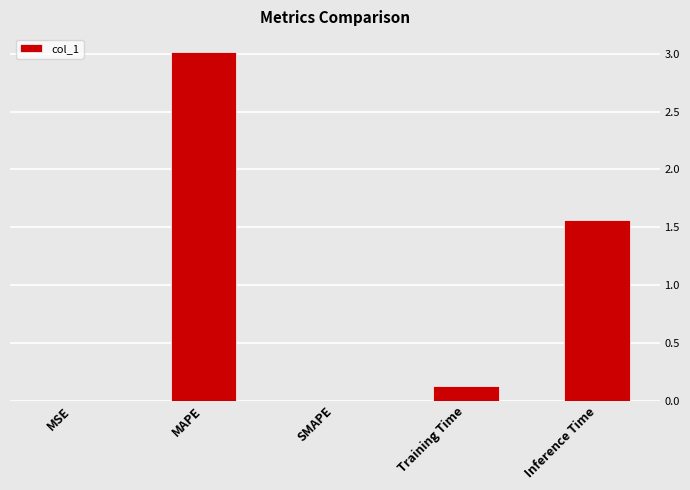

The value at SMAPE is 0.0. True or false?

True